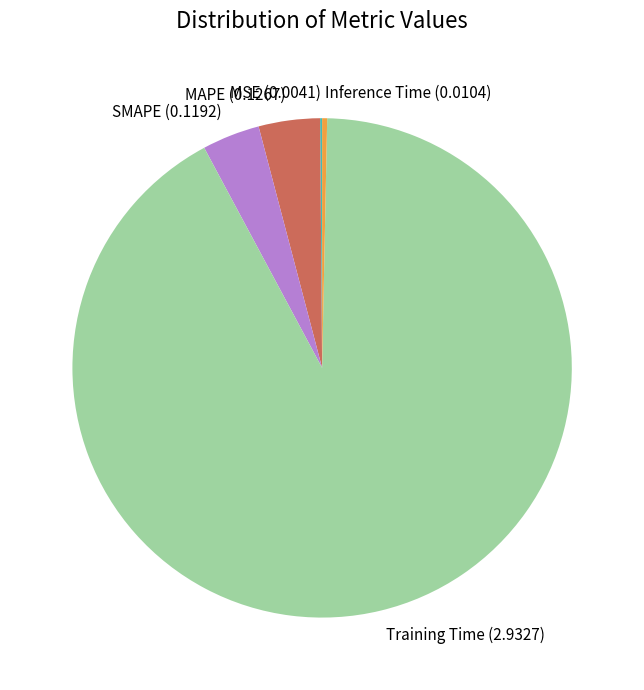

What is the majority slice?

Training Time